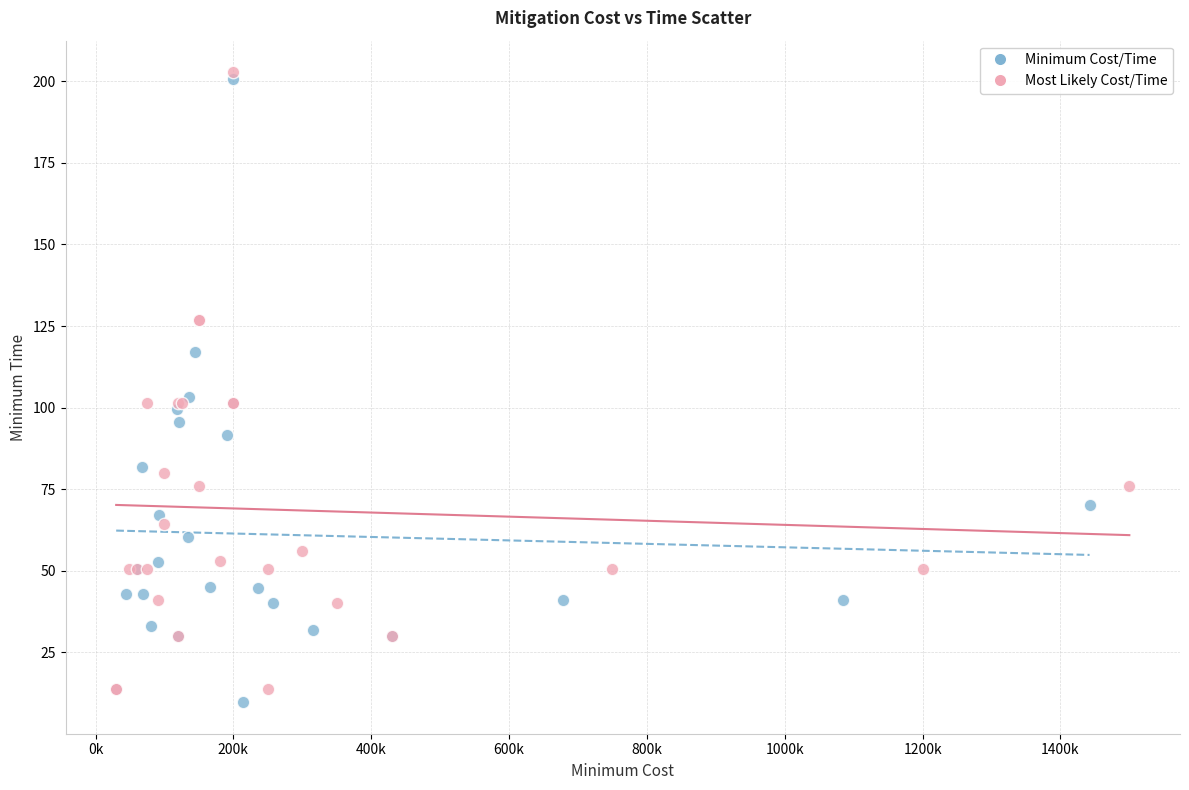

Which series has the largest Y range (max minus min)?

Minimum Cost/Time